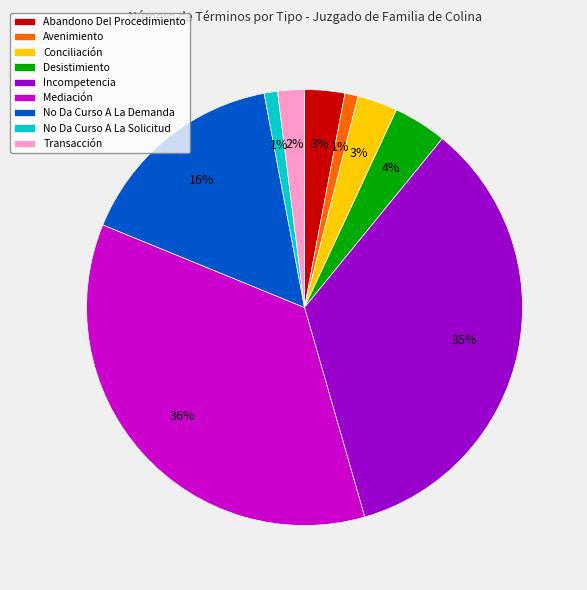

To the nearest percent, what is the difference between the largest and smallest slice percentages?

35%